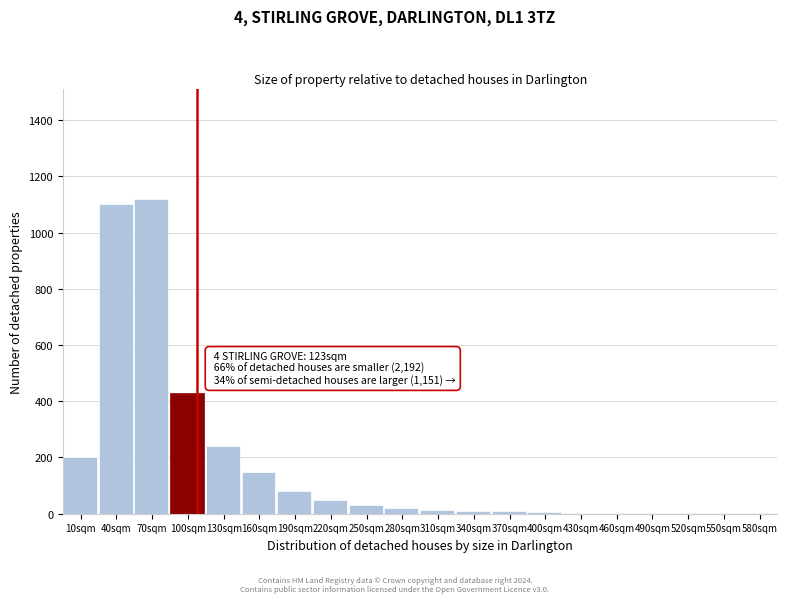

Where is the data nearest to the value 560?

100sqm